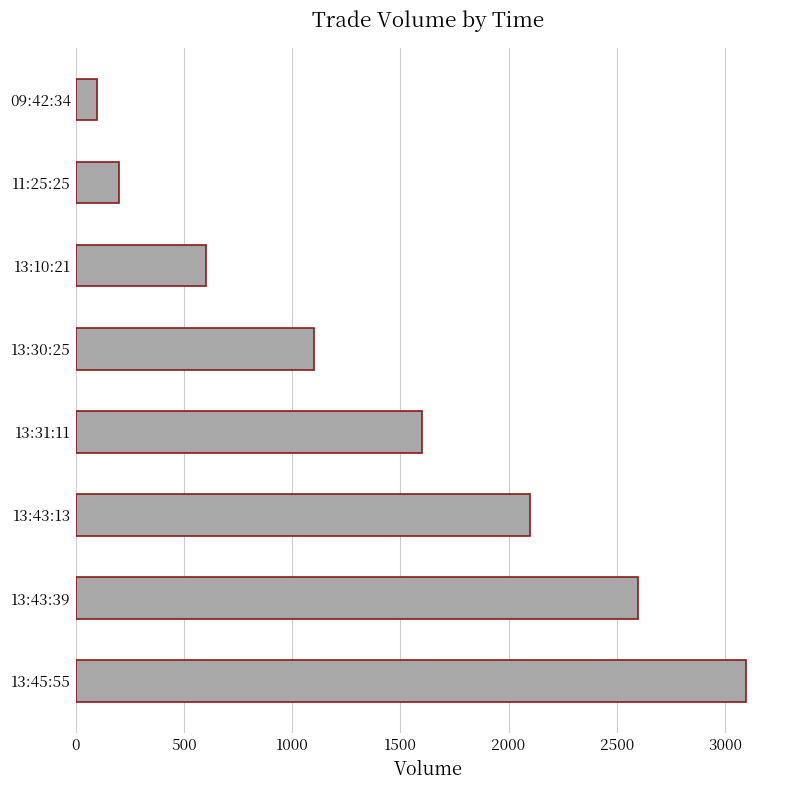

List the labels in order of value, smallest first.

09:42:34, 11:25:25, 13:10:21, 13:30:25, 13:31:11, 13:43:13, 13:43:39, 13:45:55